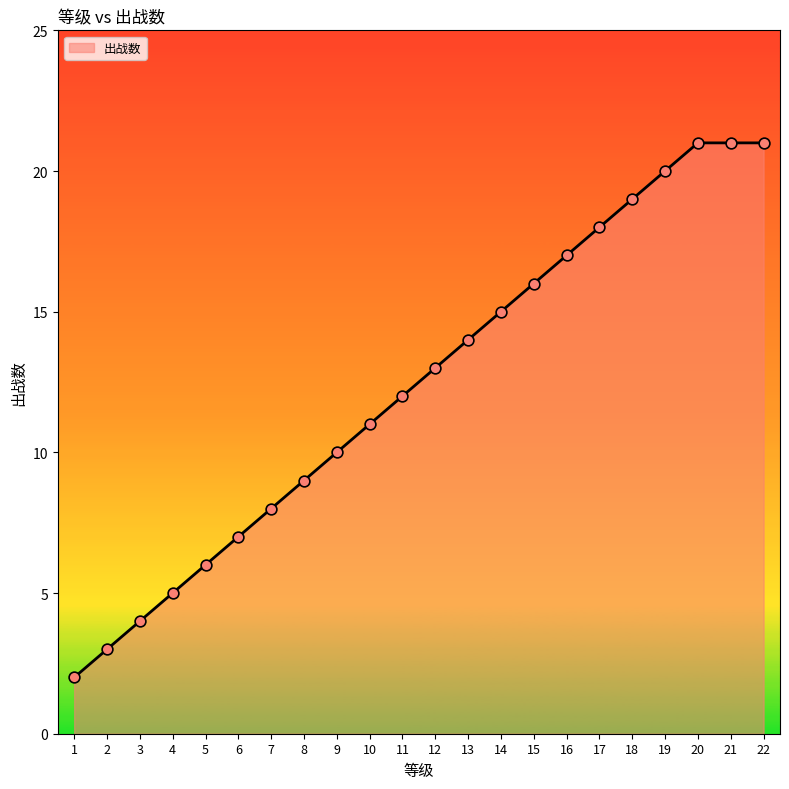

What is the ratio of the value at 20 to the value at 17?

1.2